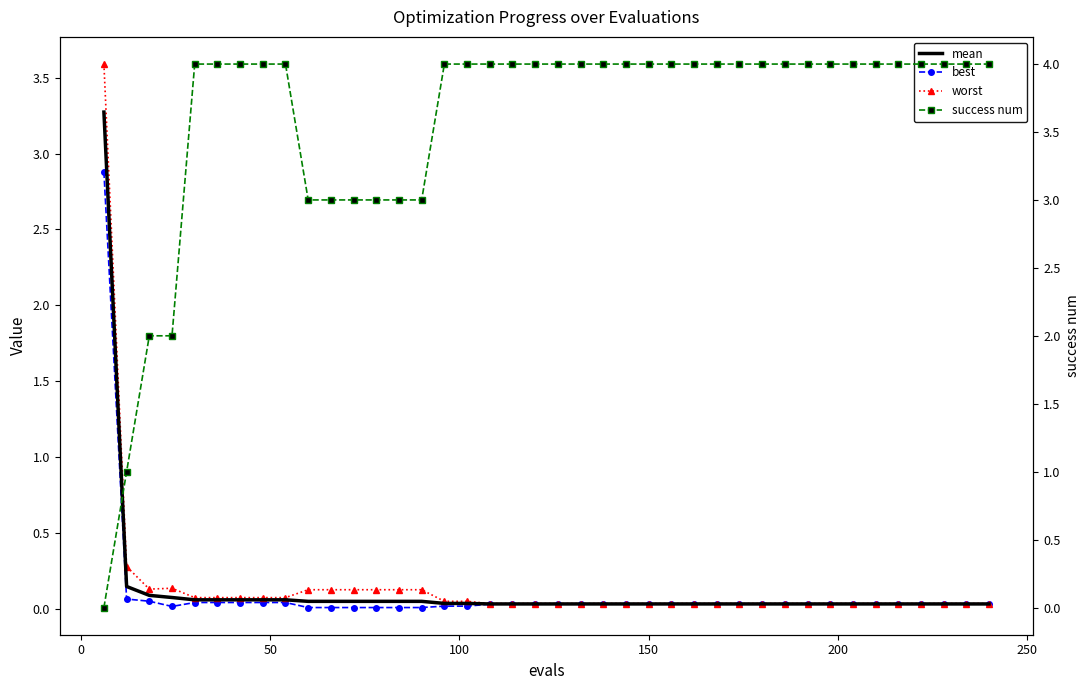

True or false: success num has more than 2 interior local peaks.

False